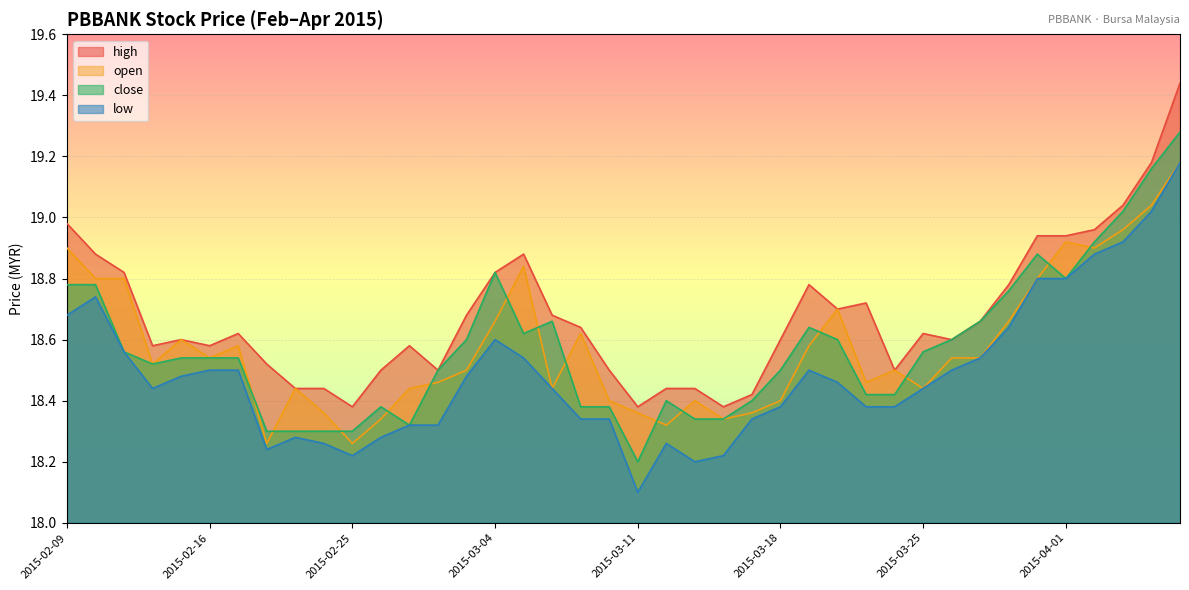

At which category does the chart reach its peak across all series?

2015-04-07